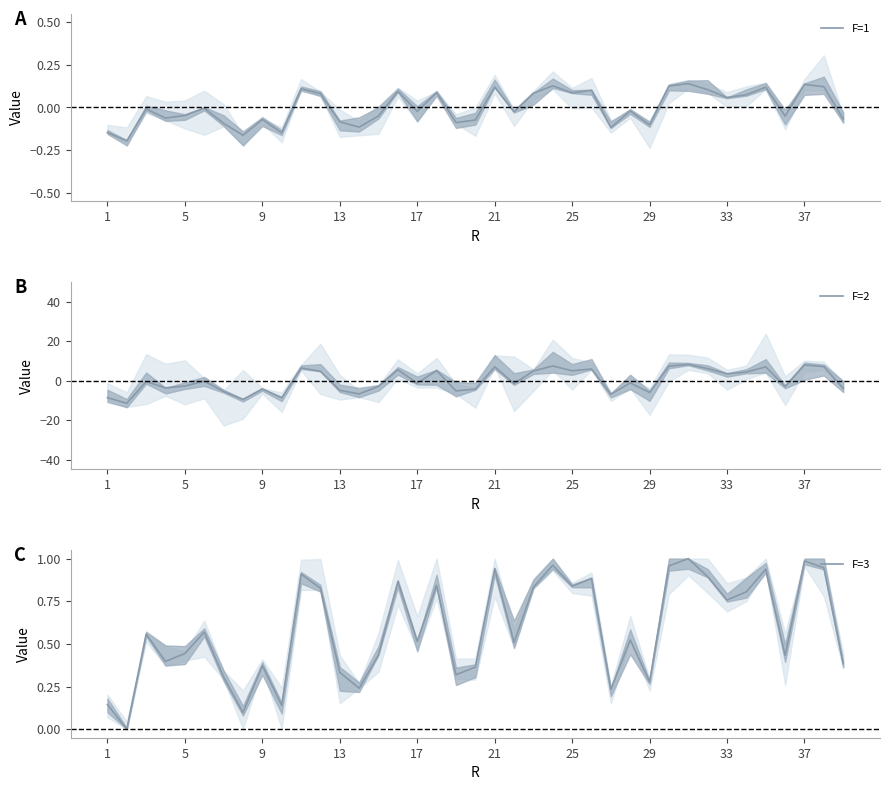

Count the number of categories in the chart.

39